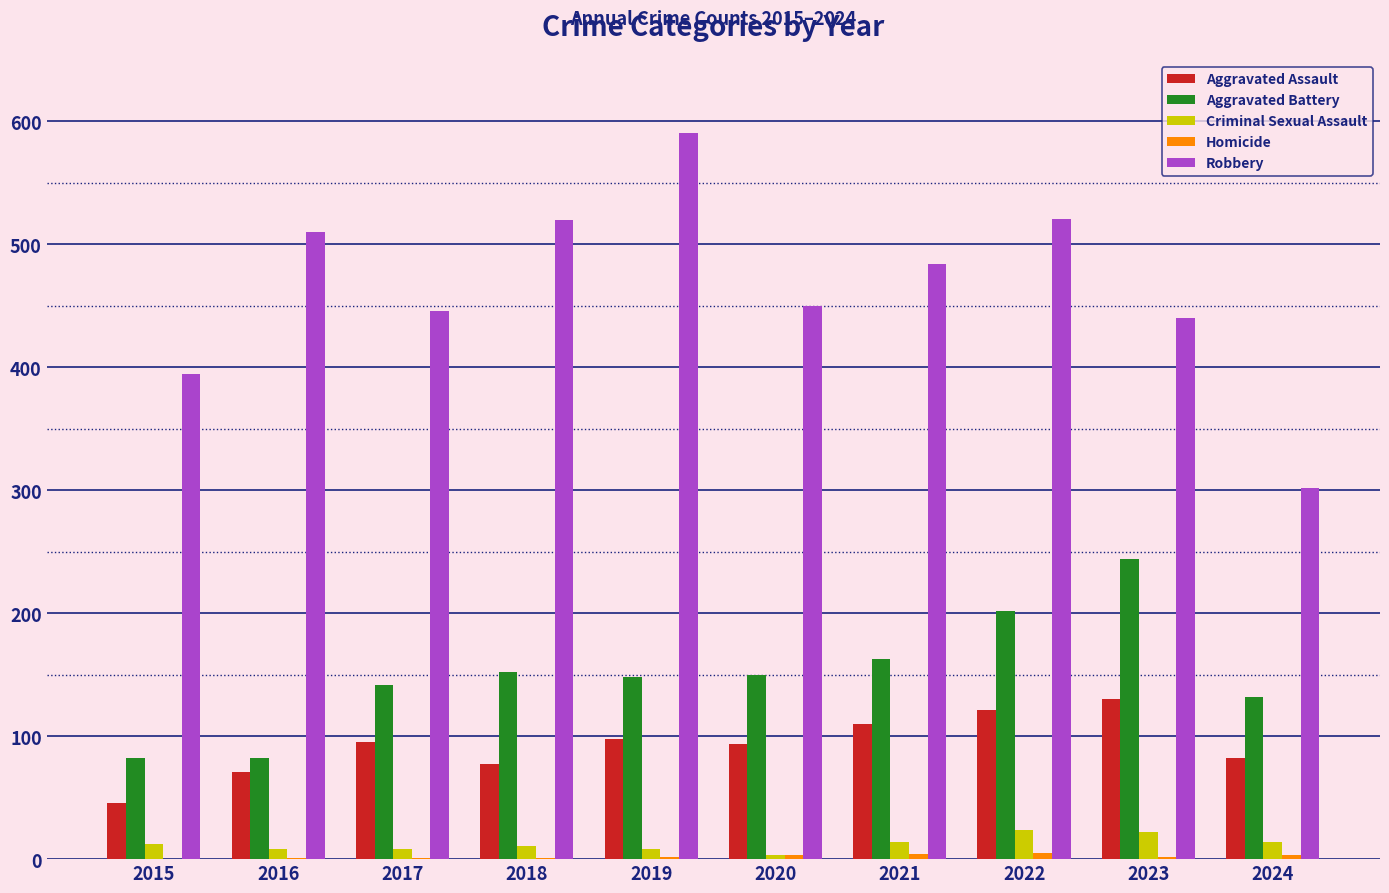

What is the greatest value displayed?

591